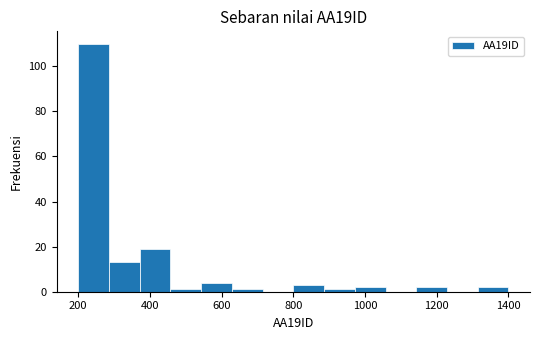

Reading left to right, list every bar in this chart as the range it spans on the x-axis followed by its height. Neither the bar edges nor the heights are printed on the chart, so give them approximately, as read against the axes.

200 to 280: 110
280 to 380: 14
380 to 460: 20
460 to 540: under 2
540 to 620: 4
620 to 720: under 2
720 to 800: 0
800 to 880: 4
880 to 980: under 2
980 to 1060: 2
1060 to 1140: 0
1140 to 1220: 2
1220 to 1320: 0
1320 to 1400: 2